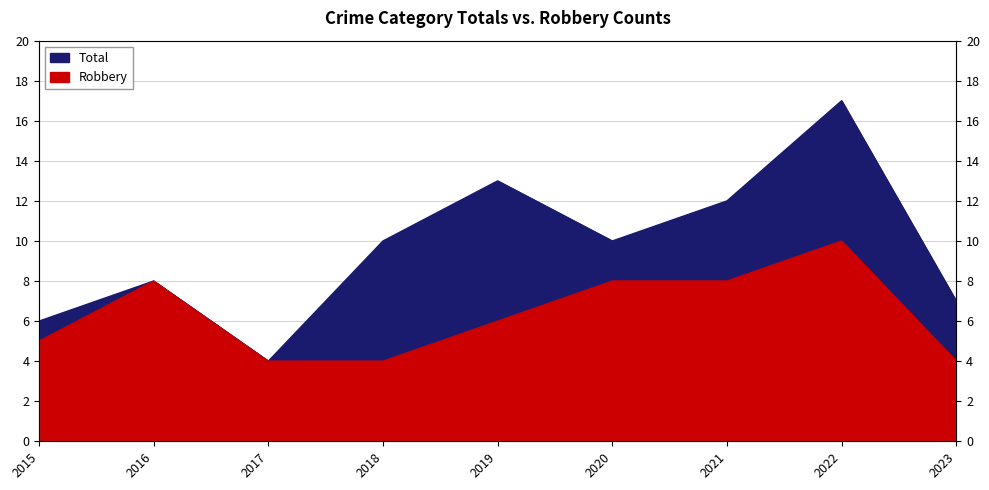

How many categories are shown in the chart?

9